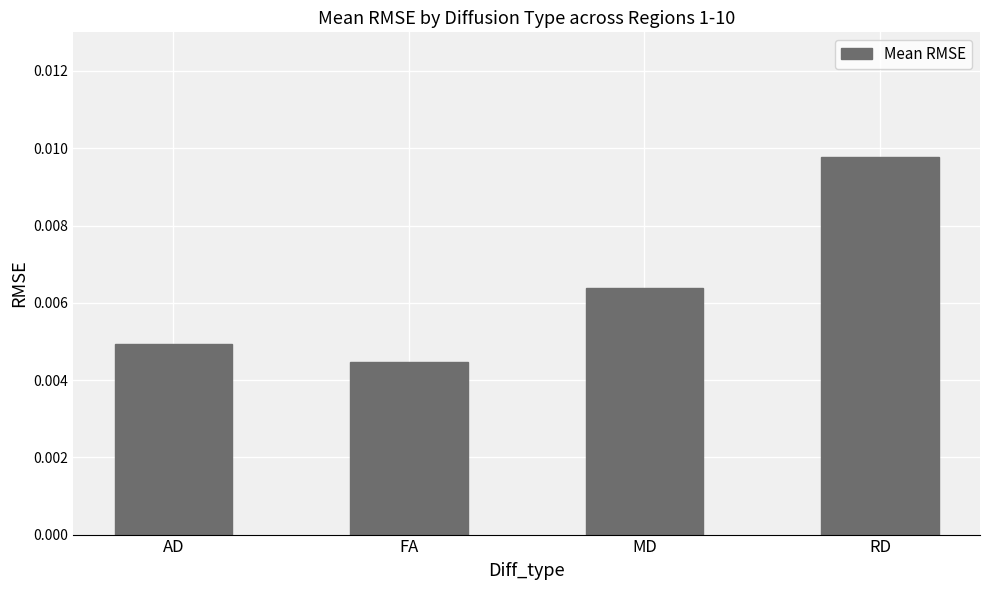

What is the label of the 3rd bar from the right?

FA